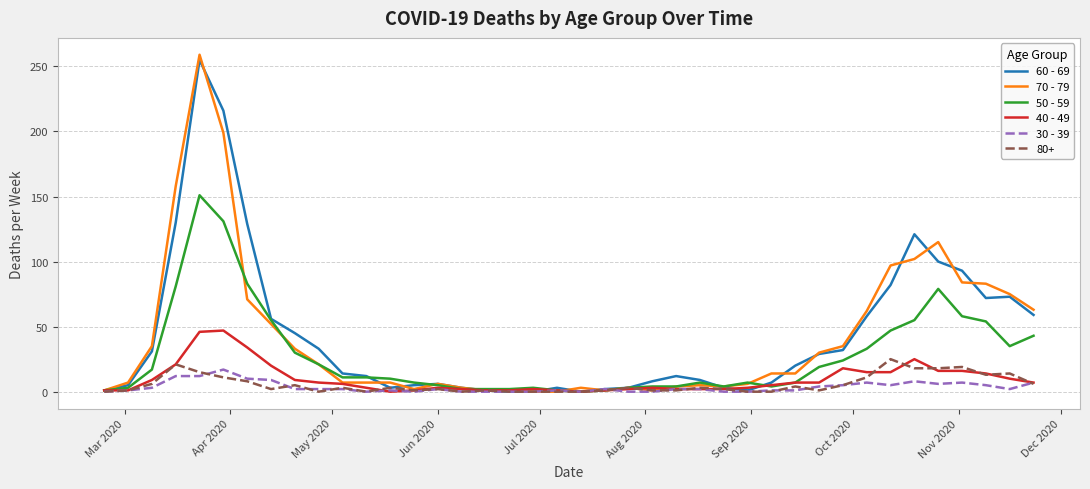

Which series has the largest range (max minus min)?

70 - 79